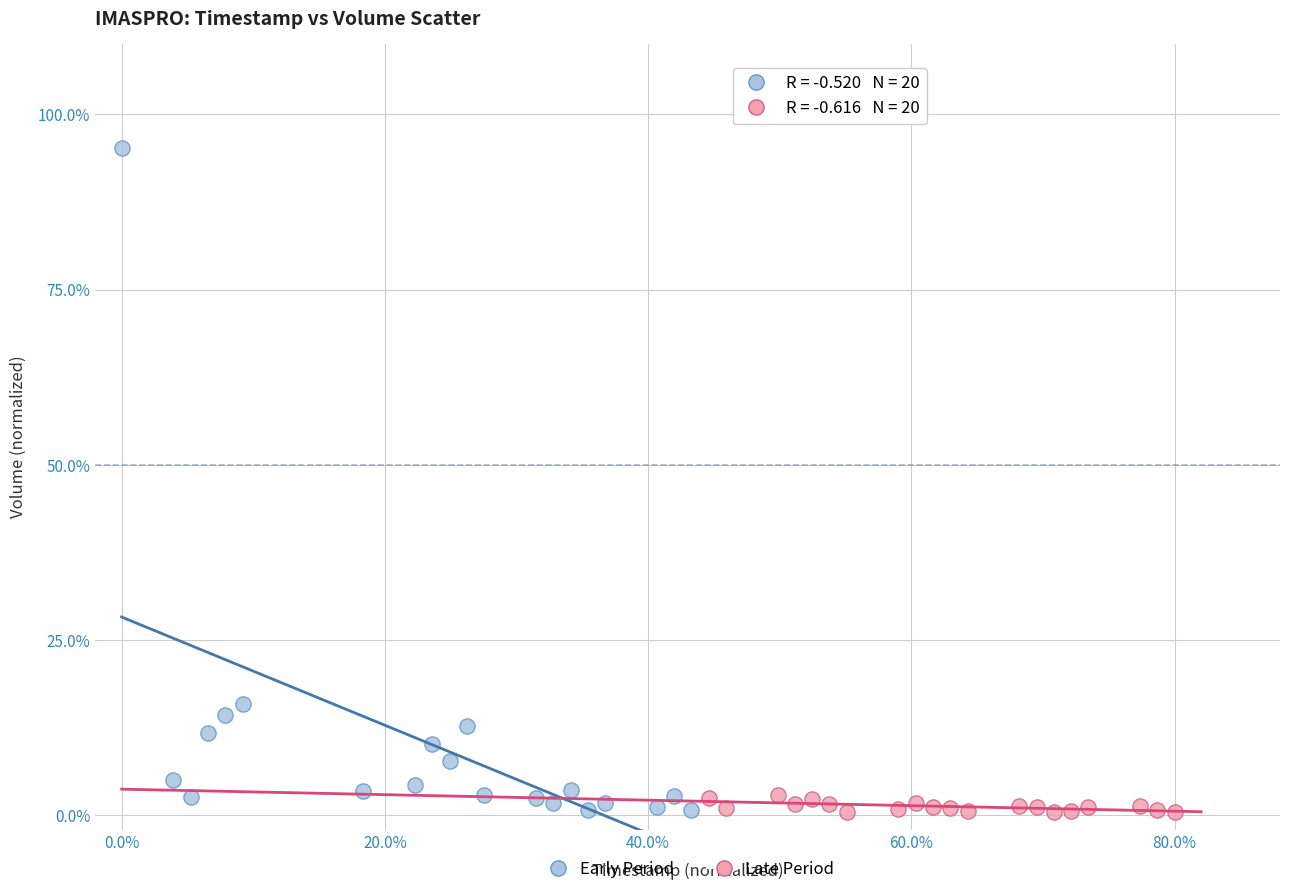

Which series contains the highest Y value?

Early Period